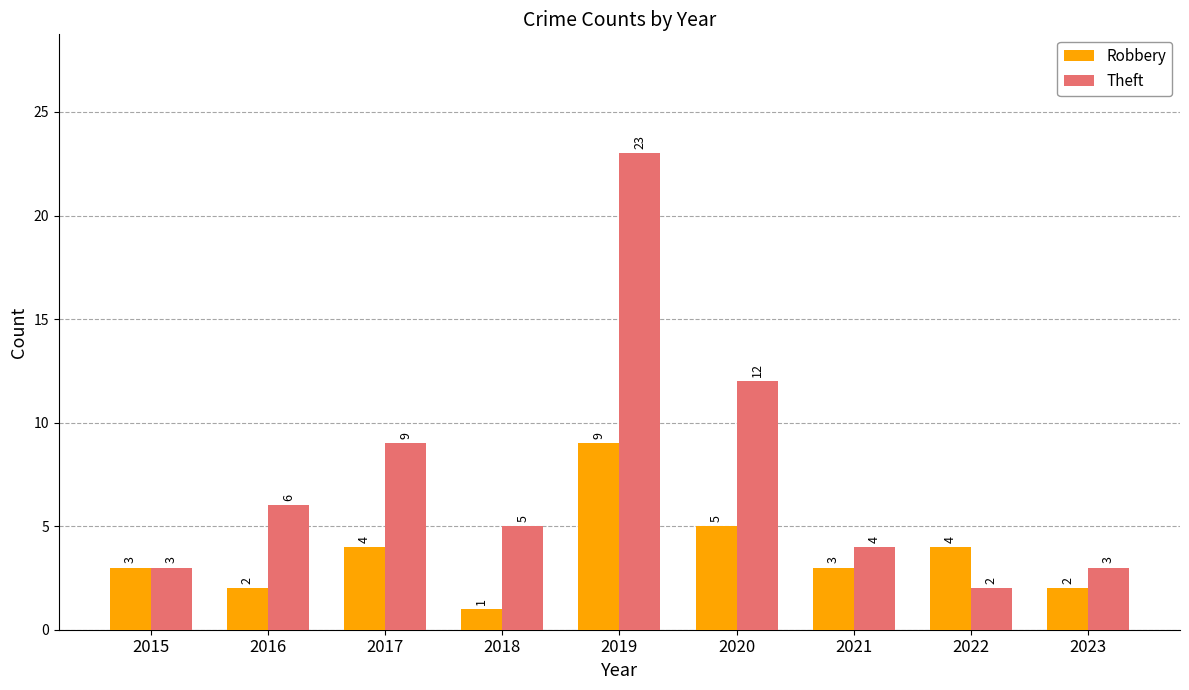

Which series changed the most between 2018 and 2021?

Robbery